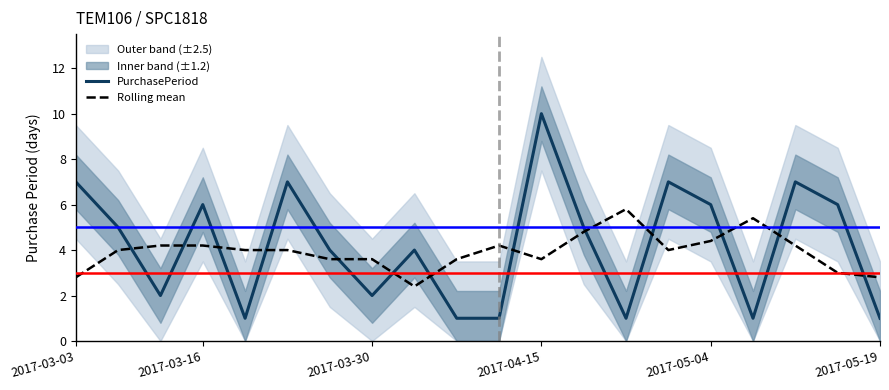

After their last crossing, which series has the higher values: PurchasePeriod or Rolling mean?

Rolling mean